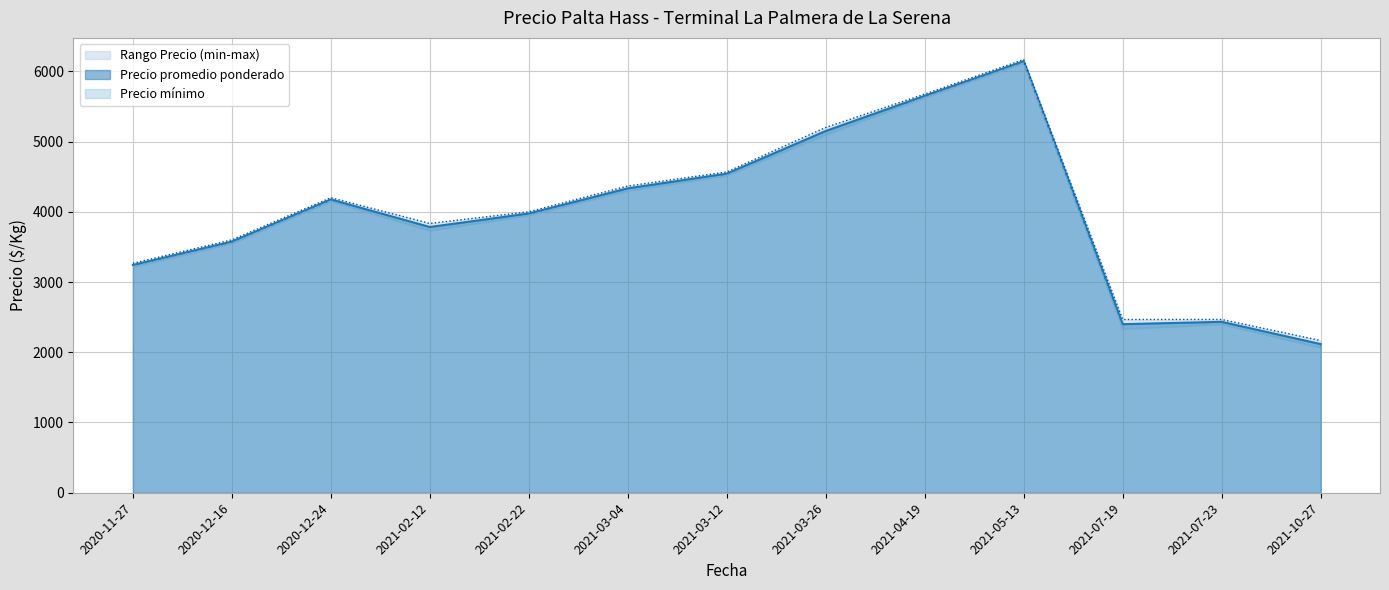

Which series has the widest spread of values?

Precio mínimo